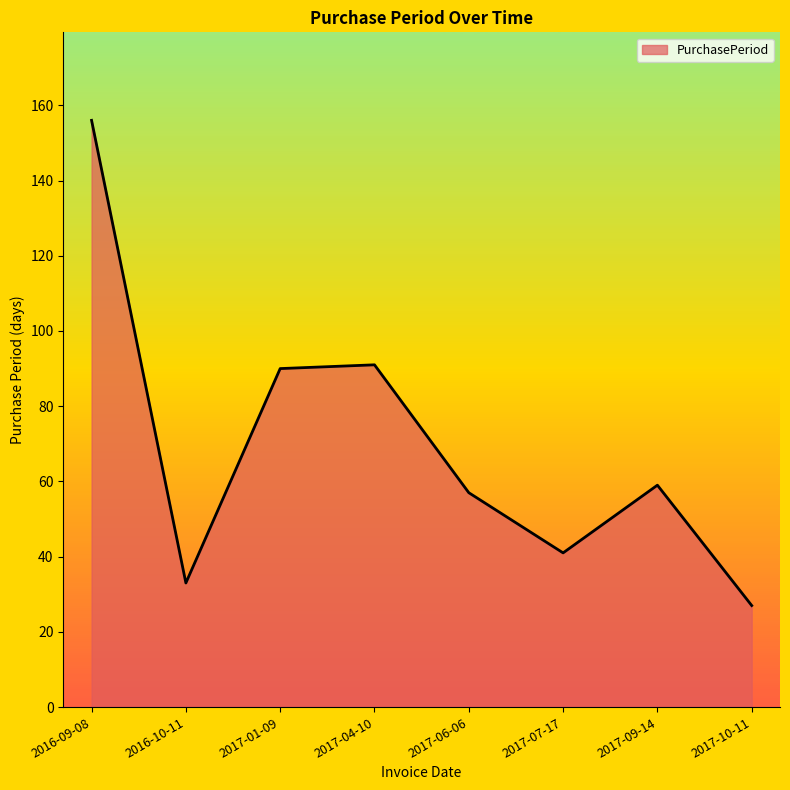

What is the difference between the maximum and minimum values?

129